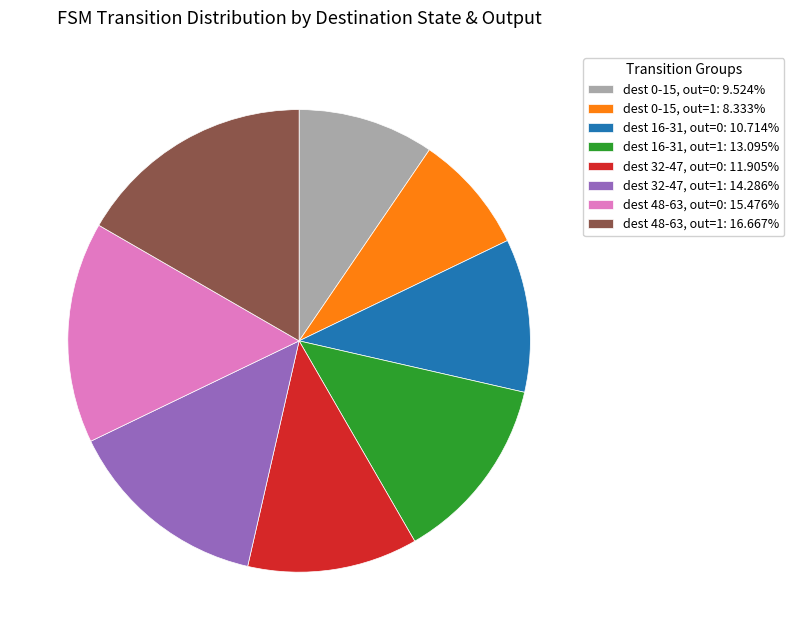

Is there a majority slice in this chart?

No